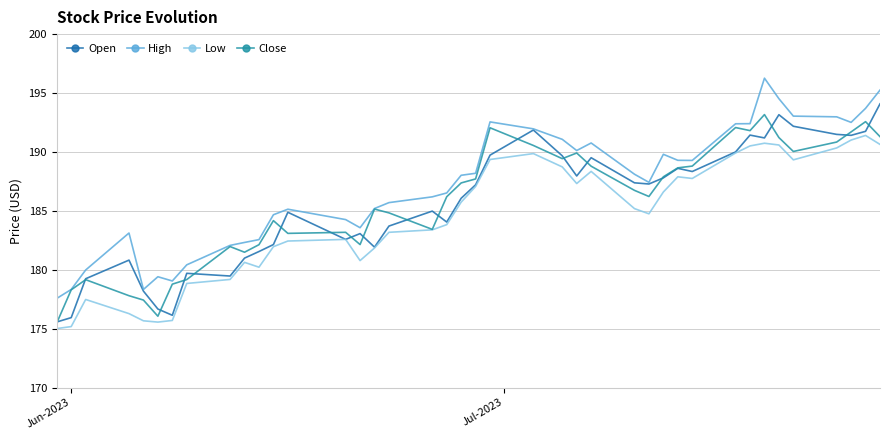

What is the lowest value of the Low series?

175.0